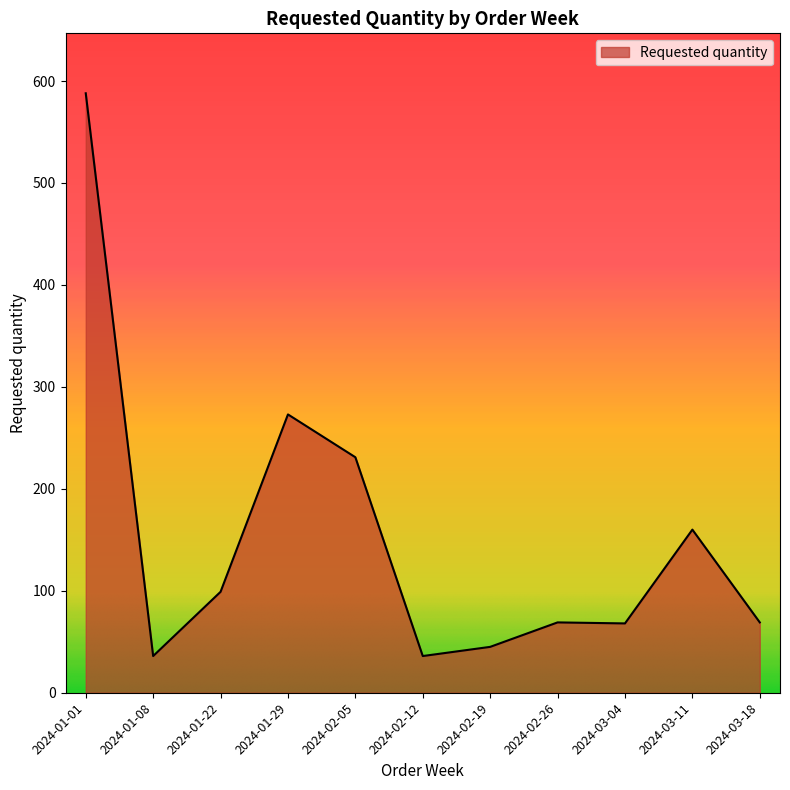

What is the change in value from 2024-01-01 to 2024-02-12?

-552